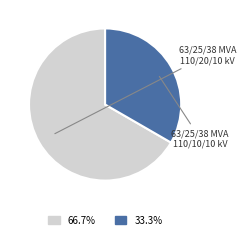

What is the smallest slice in the pie chart?

63/25/38 MVA 110/10/10 kV